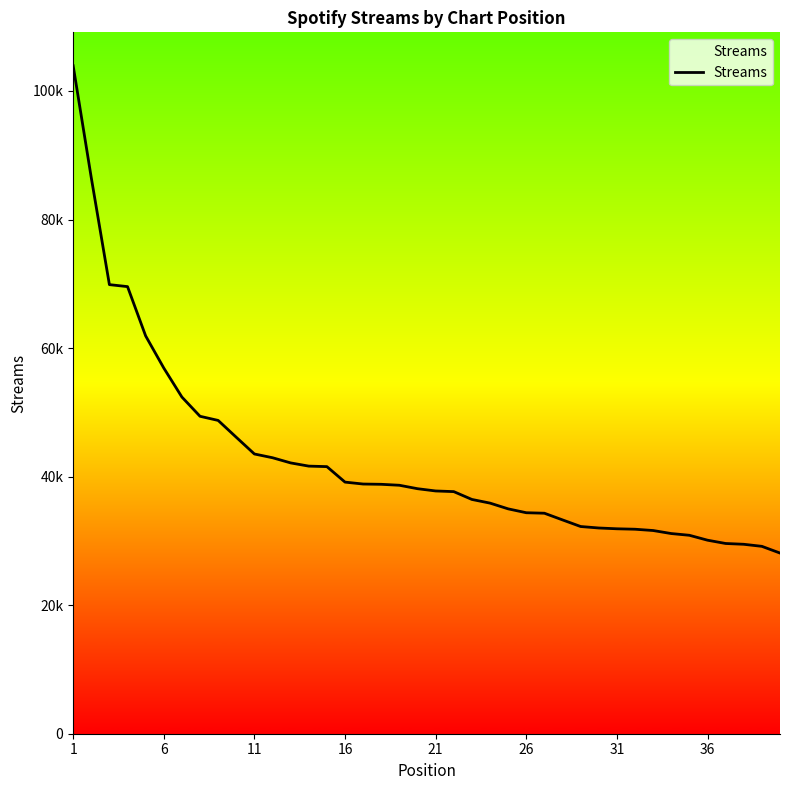

Does the chart display data point markers on the line(s)?

No